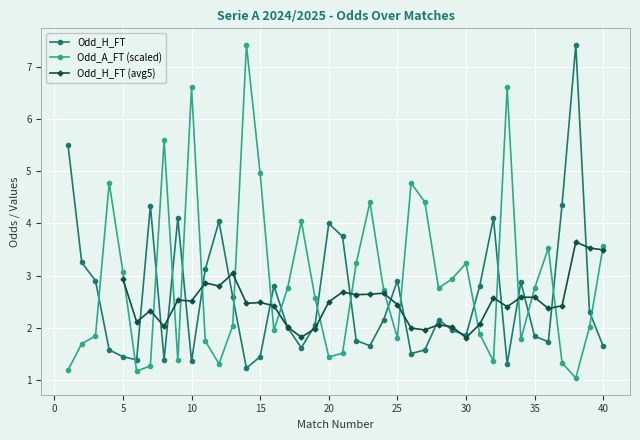

Rank the categories by Odd_A_FT value from lowest to highest.

38, 6, 1, 7, 12, 37, 32, 9, 20, 21, 2, 11, 34, 25, 3, 31, 16, 39, 13, 19, 24, 17, 28, 35, 29, 5, 22, 30, 36, 40, 18, 23, 27, 4, 26, 15, 8, 10, 33, 14